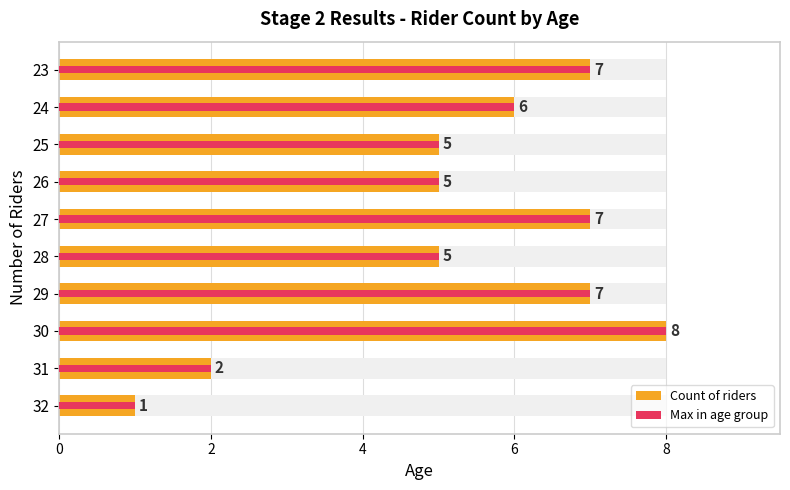

How many bars are there in each group?

2